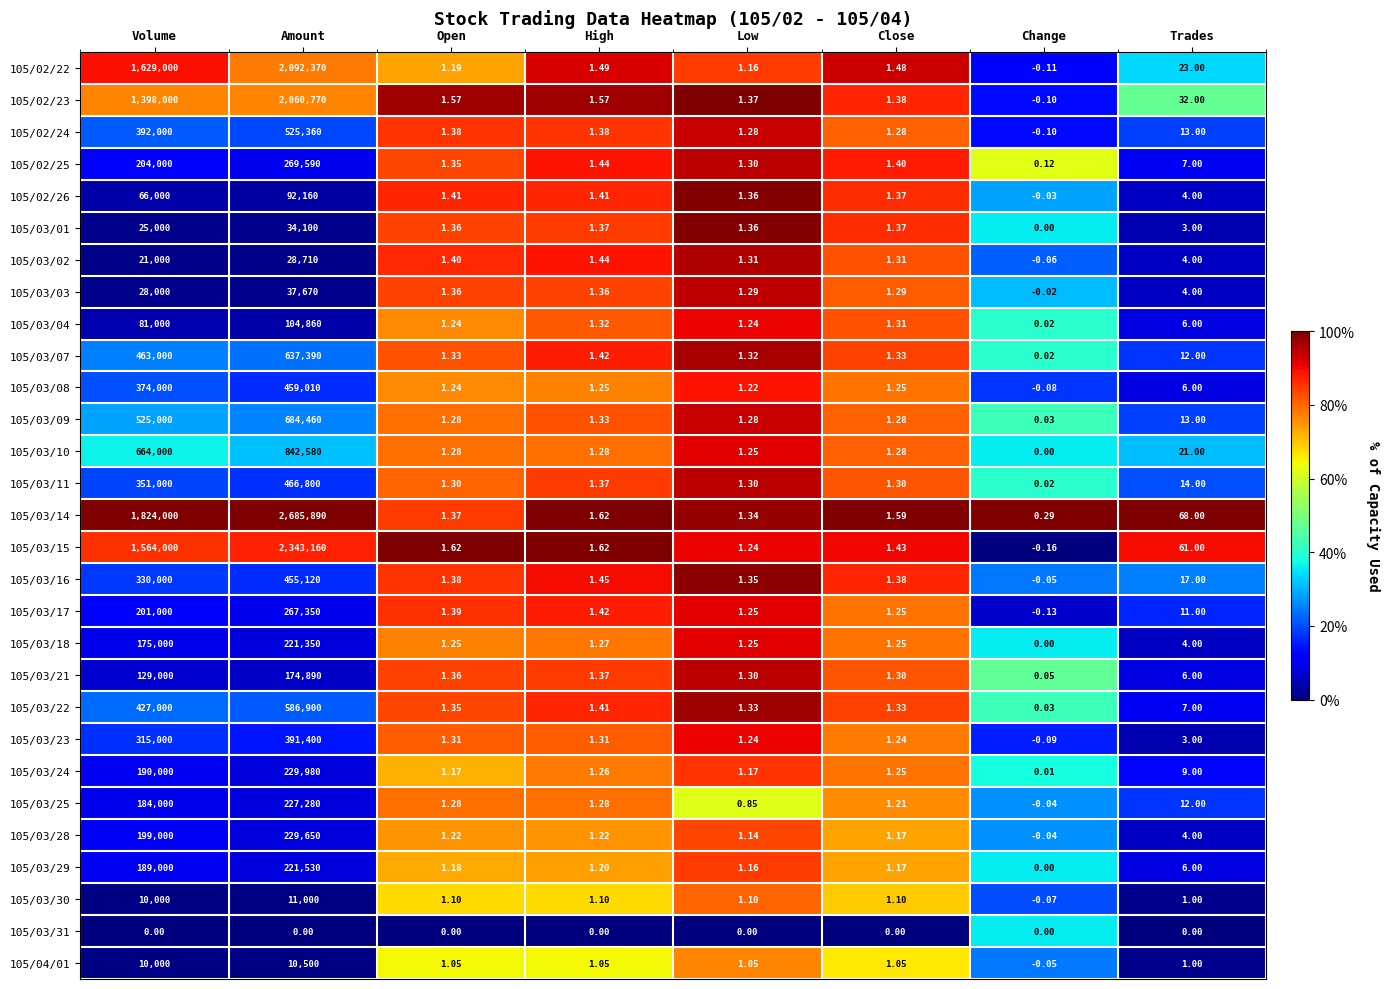

Which label corresponds to the smallest value in the chart?

Change